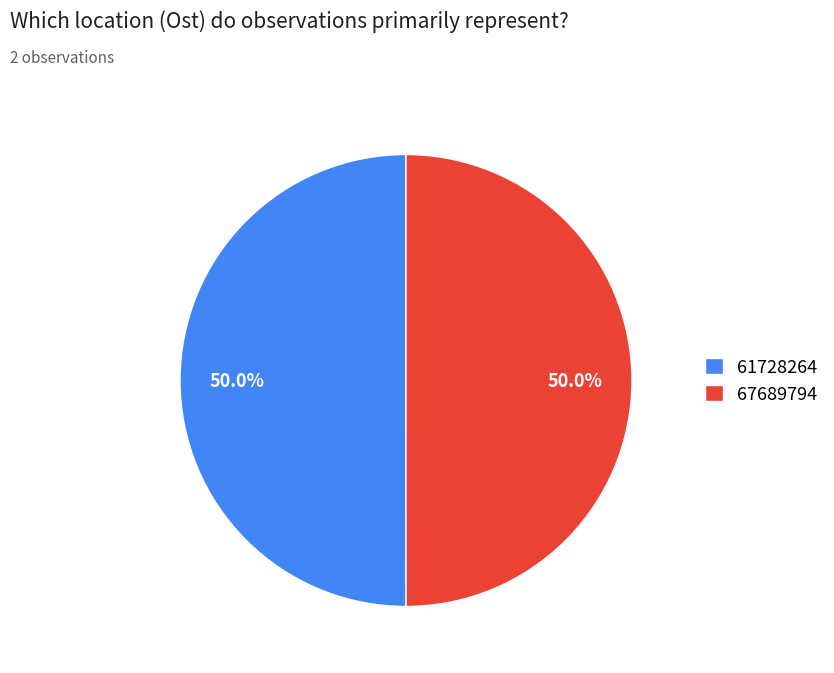

Count the number of slices in the pie.

2